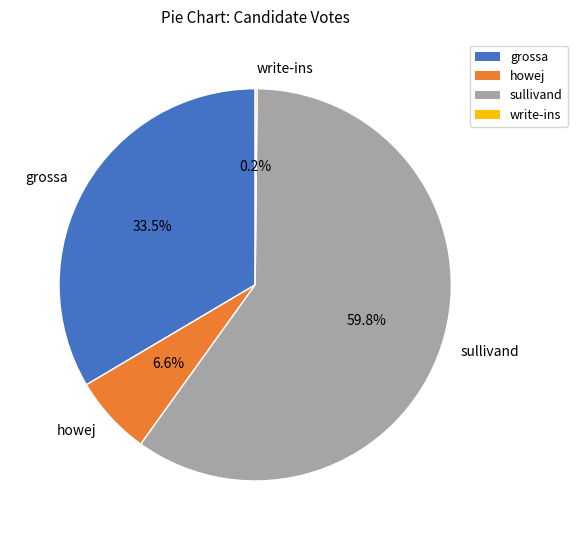

Does any single category account for the majority?

Yes